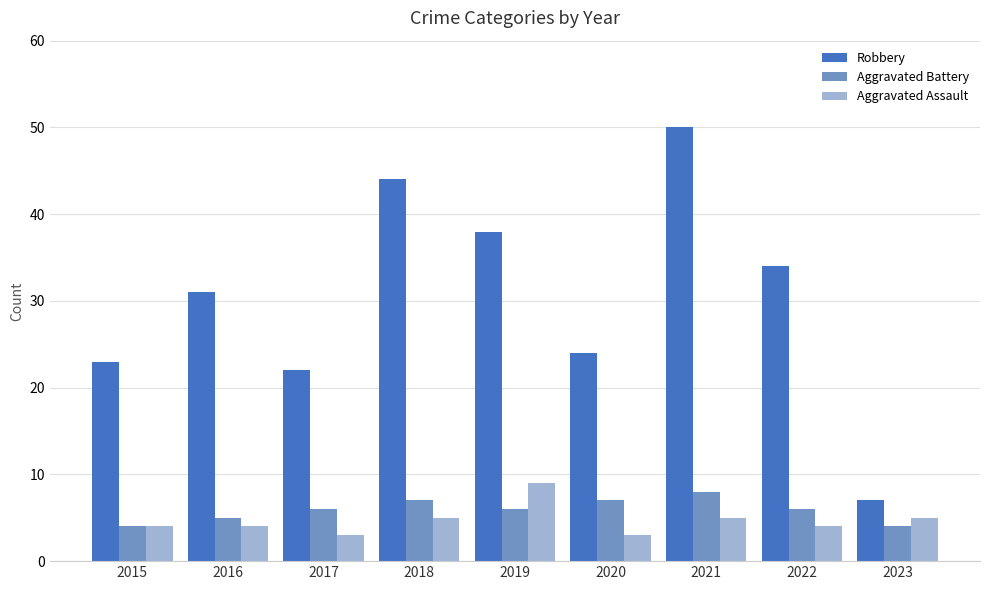

Which series has the largest range (max minus min)?

Robbery